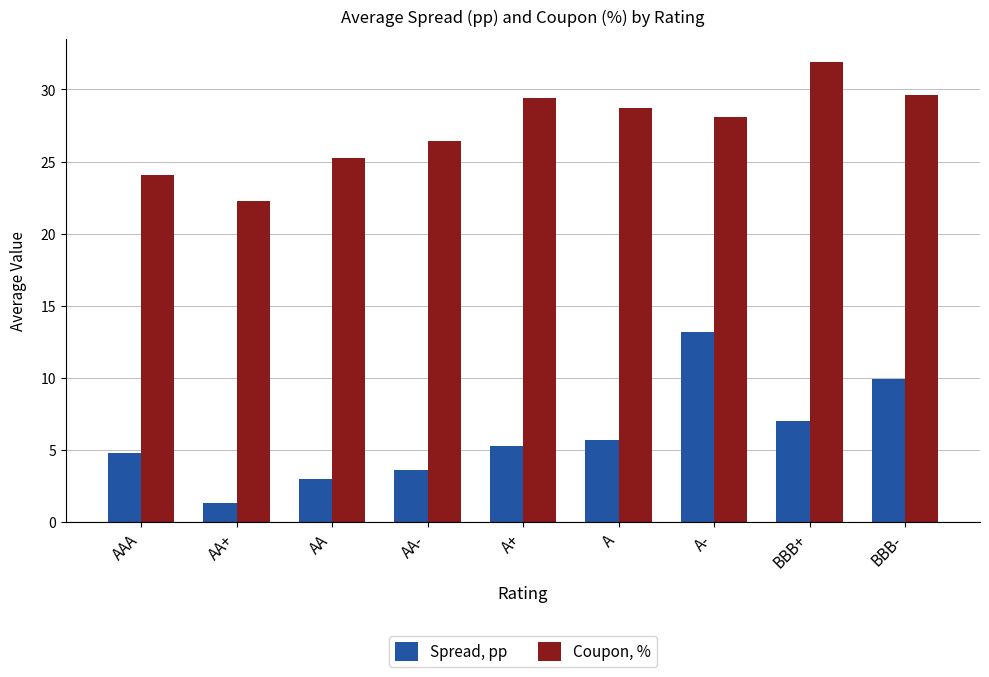

At which label is Coupon, % closest to 27?

AA-